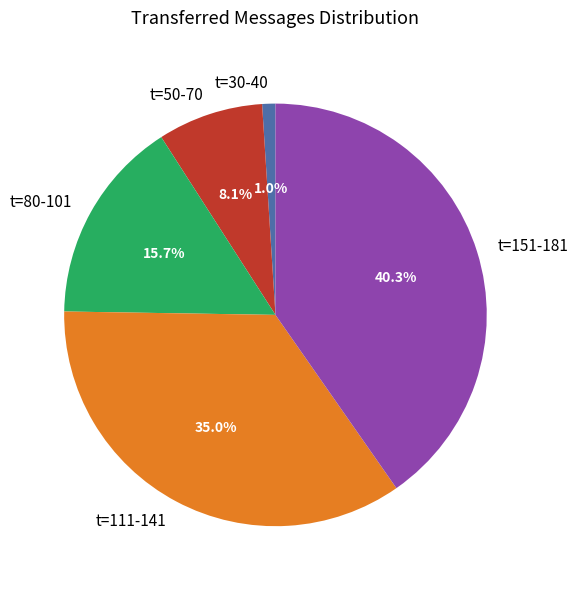

To the nearest percent, what is the average slice percentage?

20%